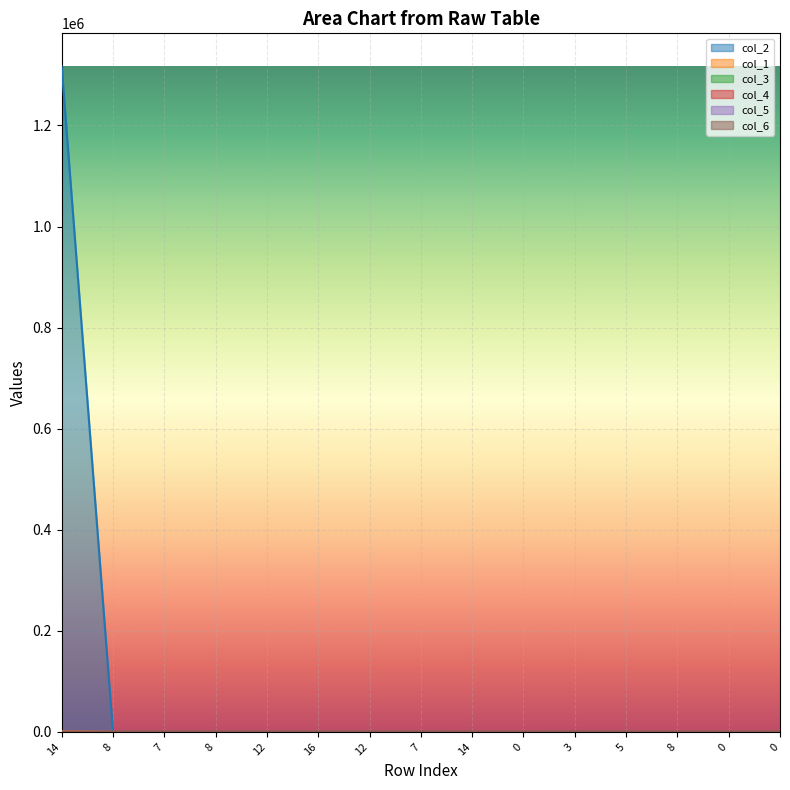

True or false: col_2 has more than 1 points higher than both neighbors.

True